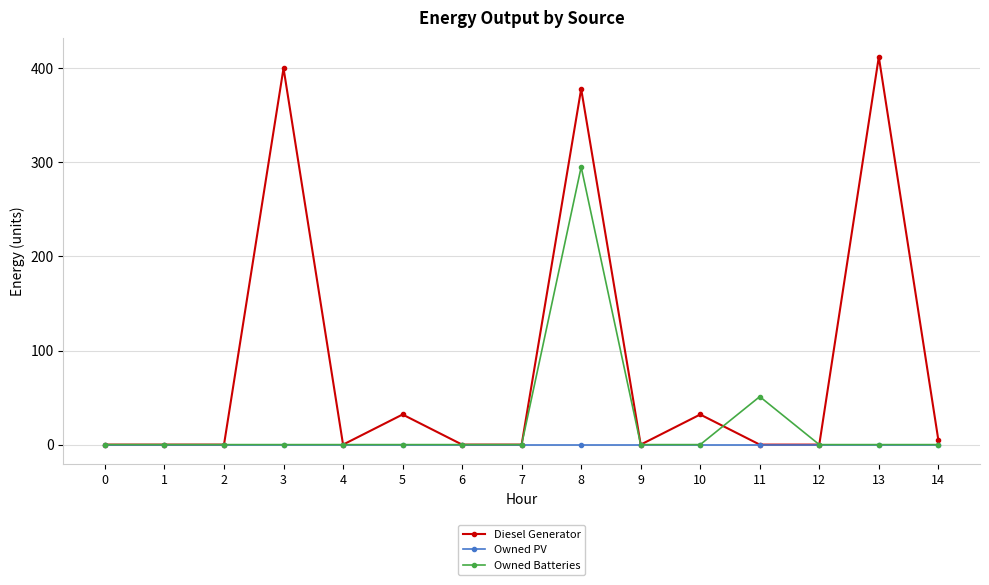

At how many categories does at least one series exceed 177?

3